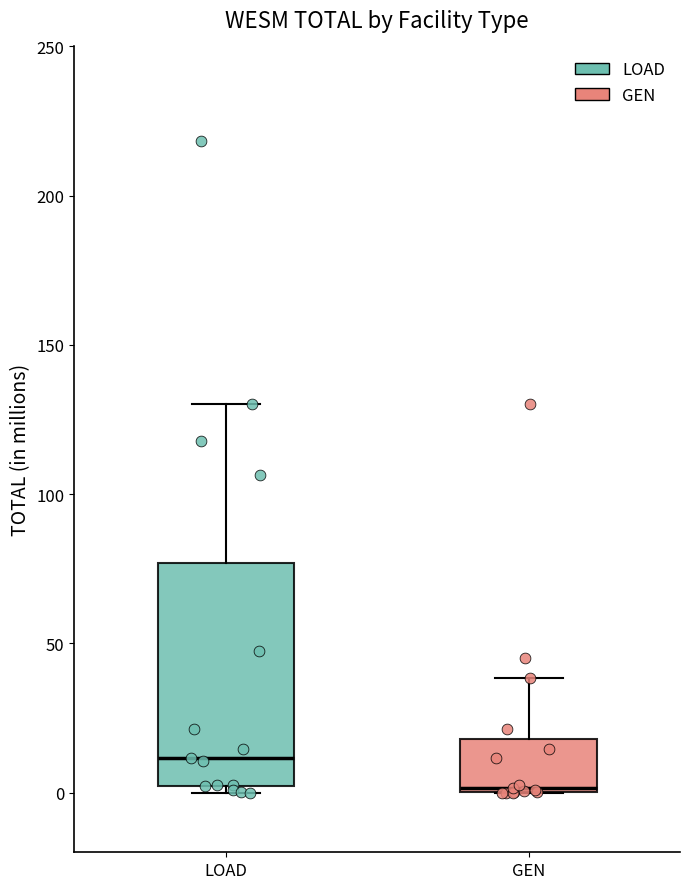

Reading left to right, transcribe this box plot: for each box, give where its median line is, the range the box spans, and where its two whiskers end, as read against the y-axis. The values are not printed on the chart, so give them approximately, as read against the axis.

LOAD: median 10, box 0 to 75, whiskers 0 (just below the box's lower edge) to 130
GEN: median 0, box 0 to 20, whiskers 0 to 40